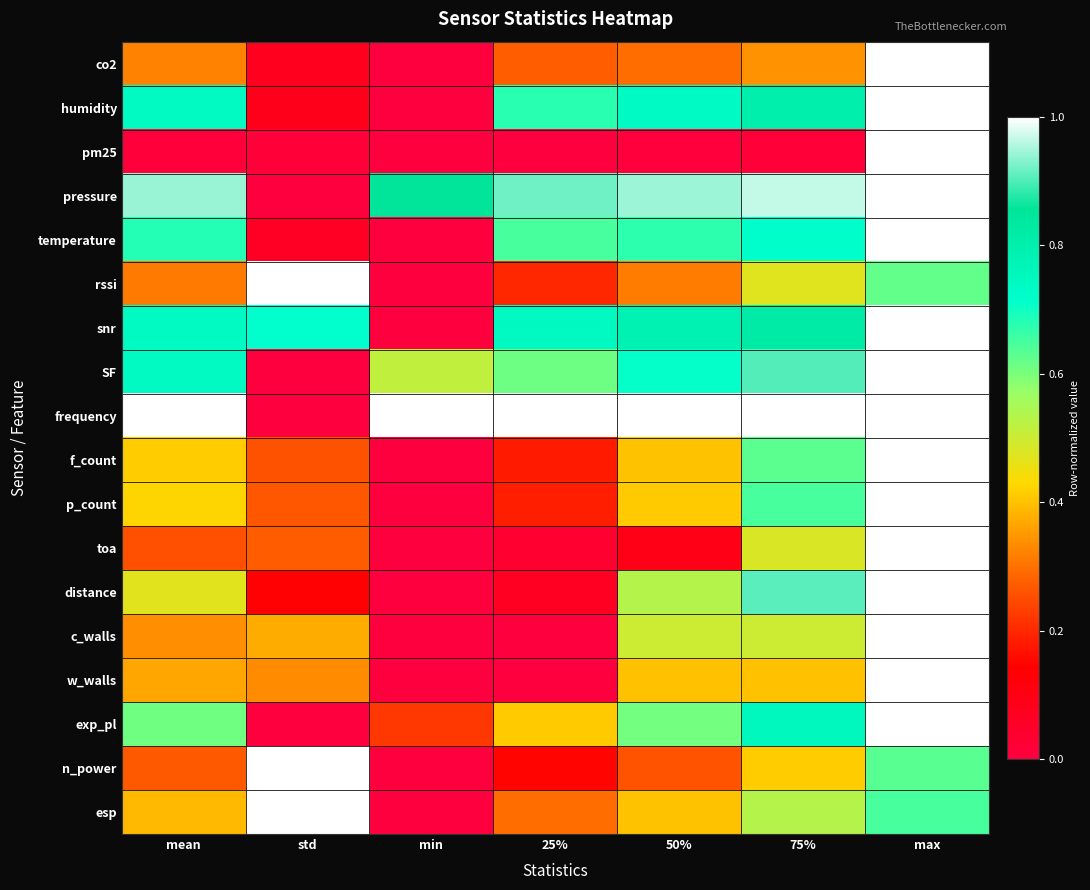

Rank the series at min from highest to lowest value.

frequency, pressure, SF, exp_pl, co2, humidity, pm25, temperature, rssi, snr, f_count, p_count, toa, distance, c_walls, w_walls, n_power, esp